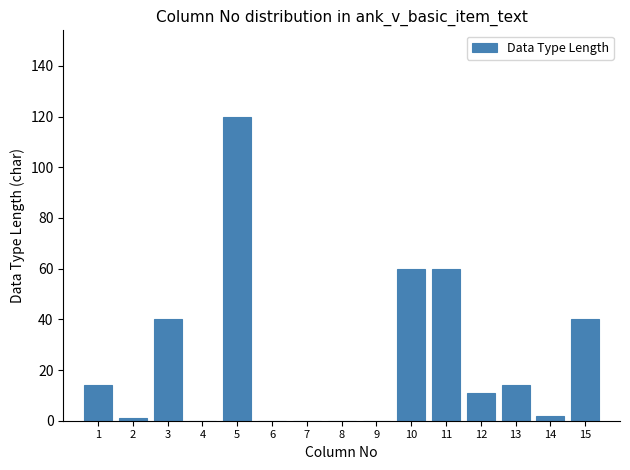

Reading left to right, transcribe all the data shown in this chart.

1=14	2=1	3=40	4=0	5=120	6=0	7=0	8=0	9=0	10=60	11=60	12=11	13=14	14=2	15=40